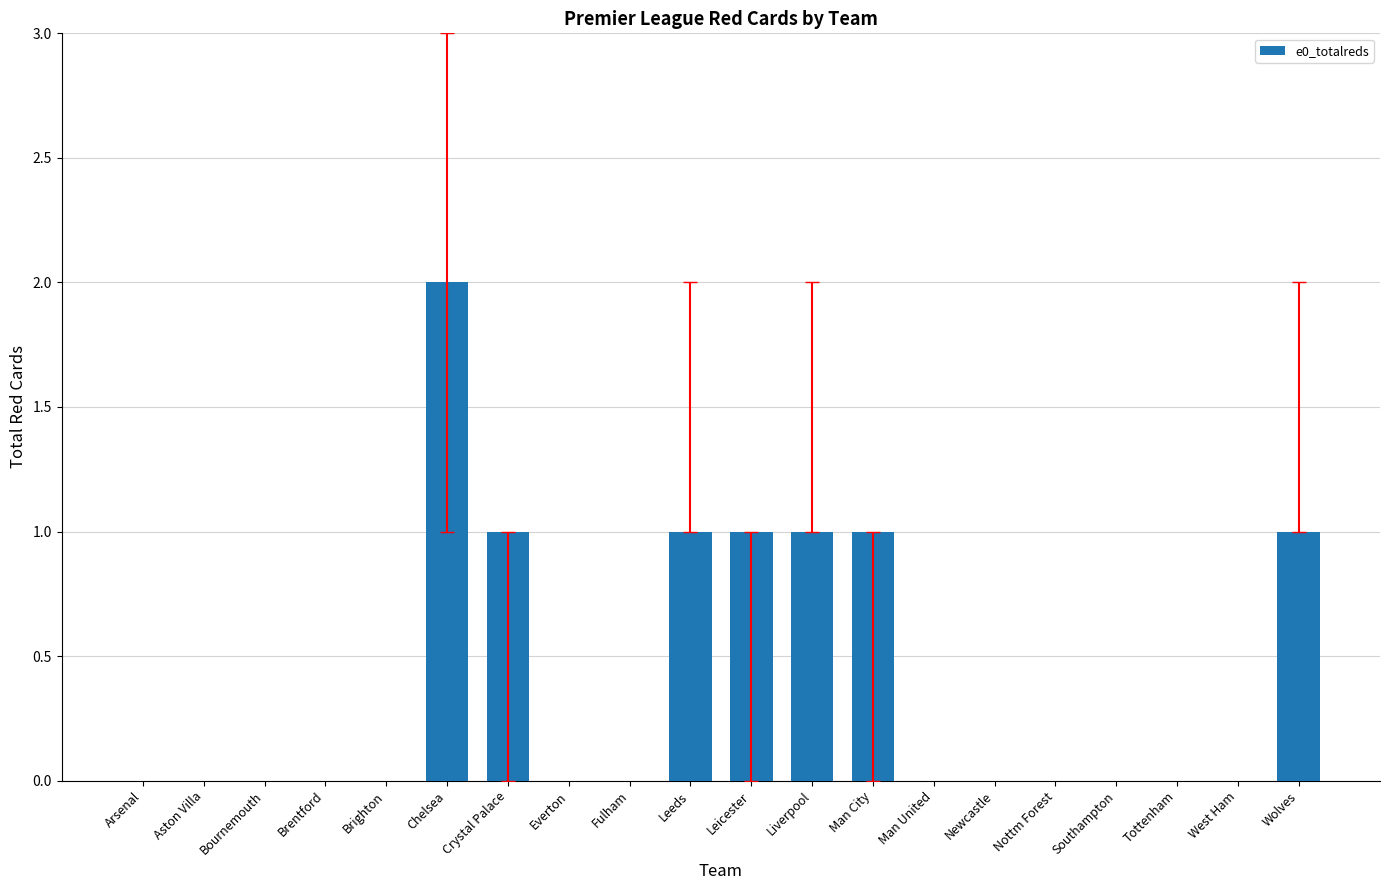

What is the change in value from Bournemouth to Man City?

+1